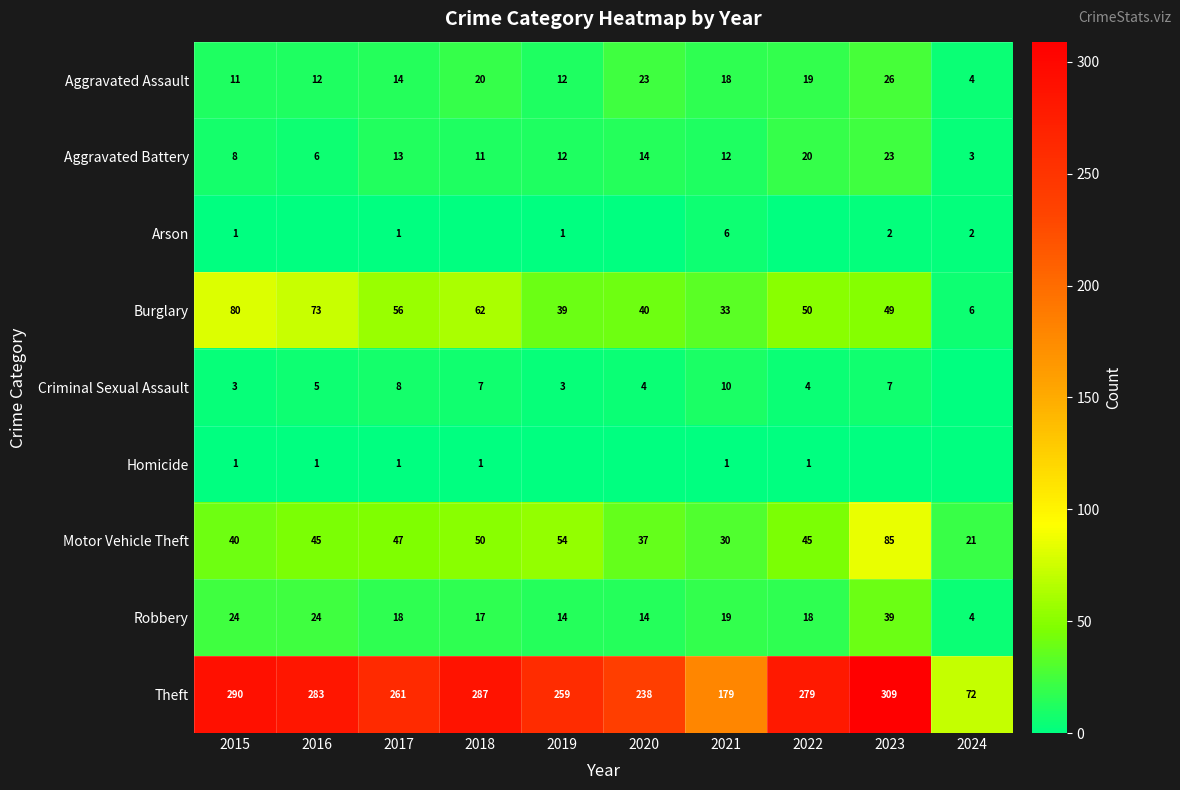

At how many categories does at least one series exceed 247?

7